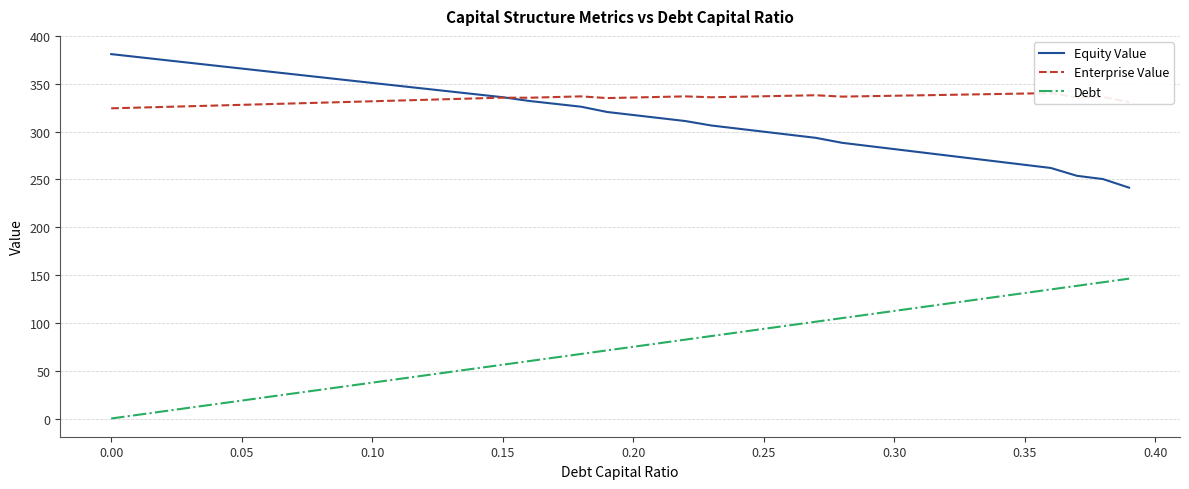

The Equity Value series shows 511.4 at 0.10. True or false?

False